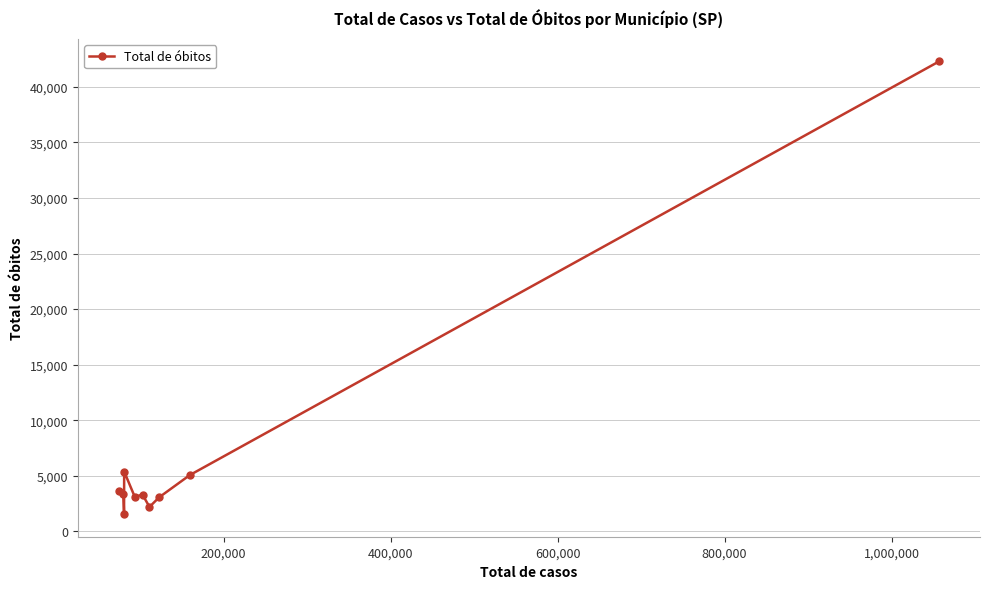

What is the maximum value shown in the chart?

42280